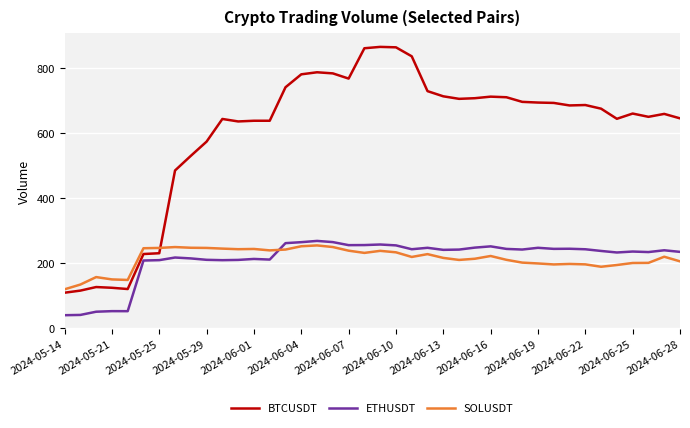

Does the chart display data point markers on the line(s)?

No